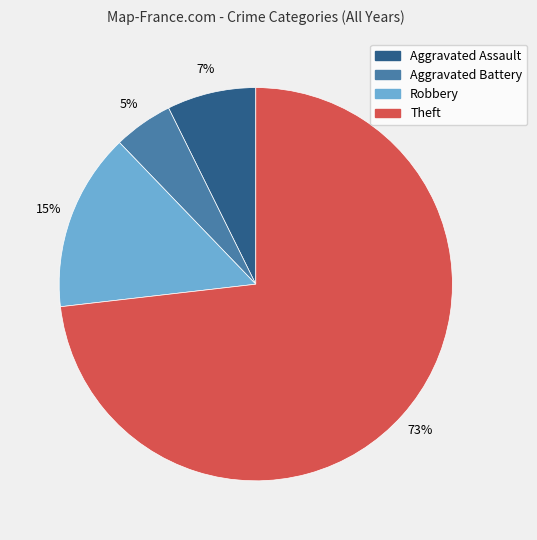

Is there a majority slice in this chart?

Yes